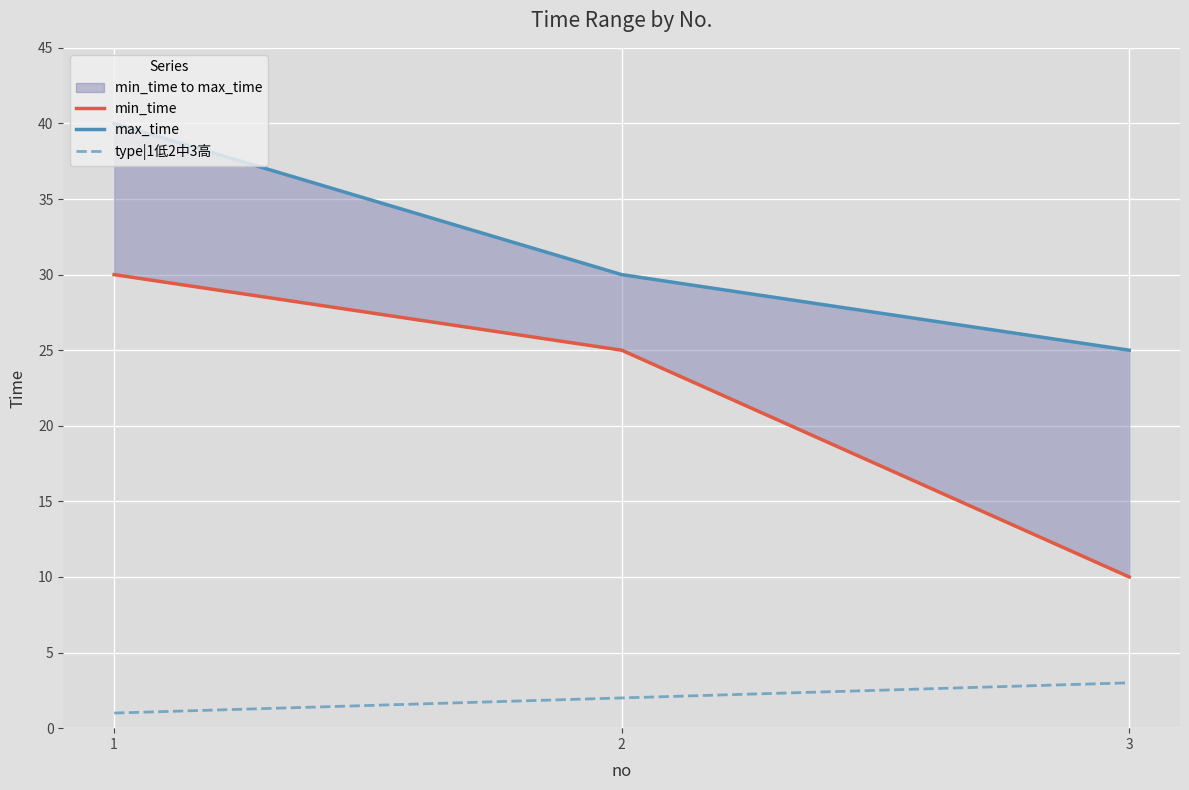

The value of min_time at 2 is 25. True or false?

True